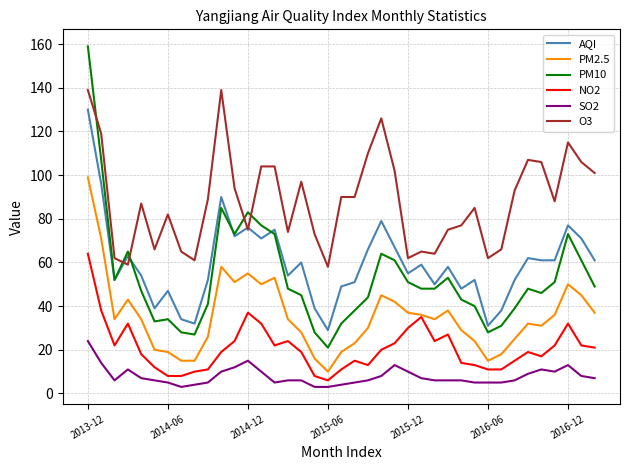

Which series has the largest total across all categories?

O3